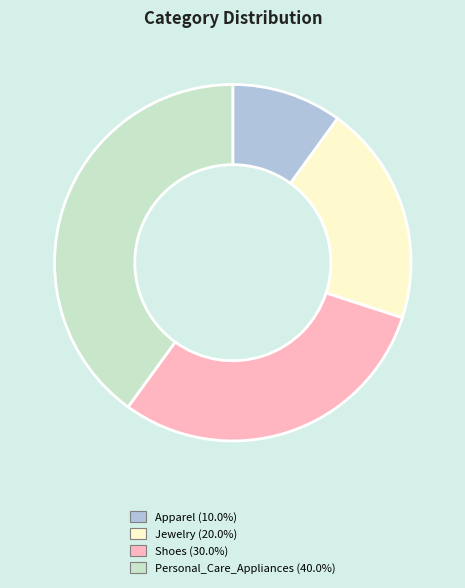

Which category has the biggest portion of the pie?

Personal_Care_Appliances